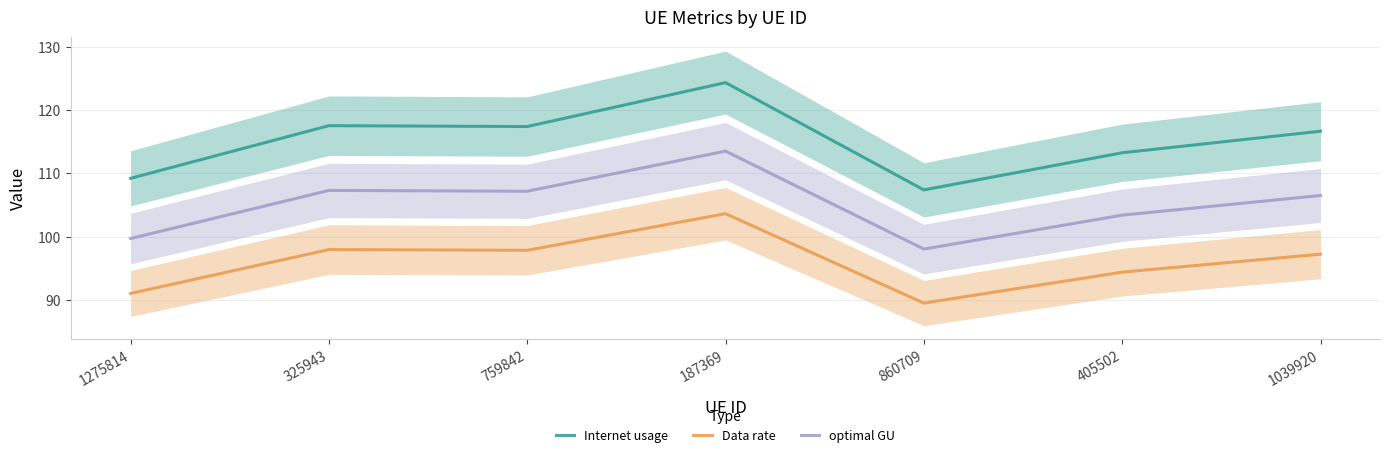

What is the difference between the second highest and minimum values in the Data rate series?

8.5